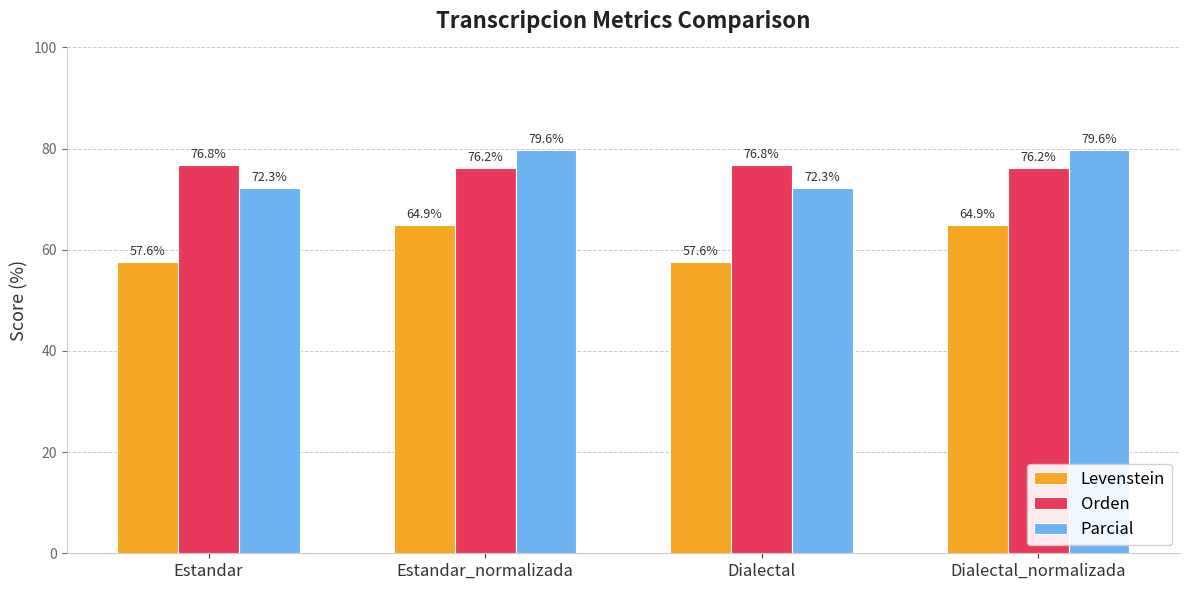

The value of Orden at Dialectal is 17.4. True or false?

False